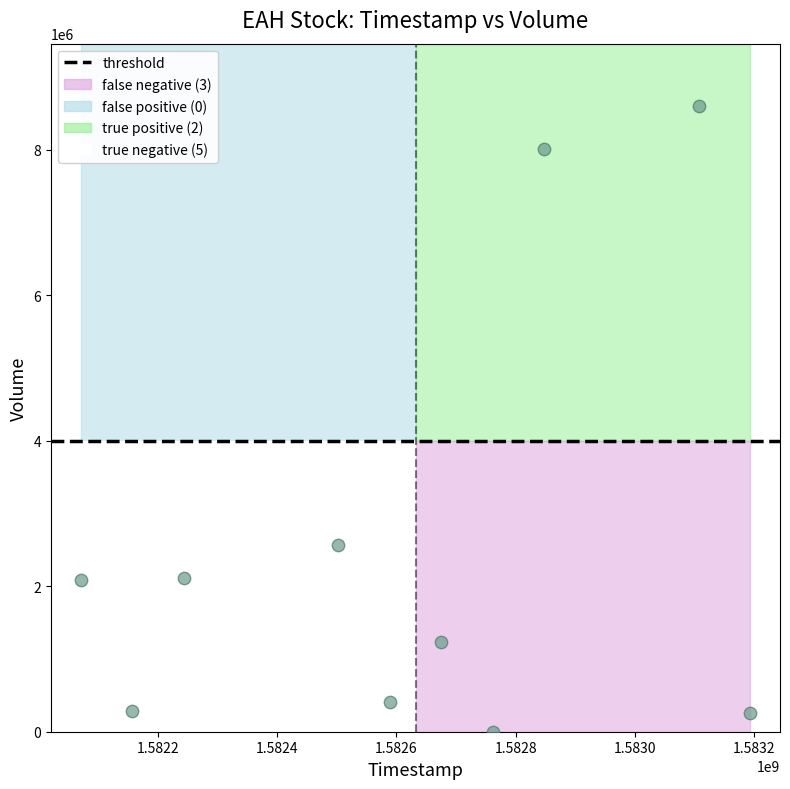

What is the range of X values (max minus min)?

1123200